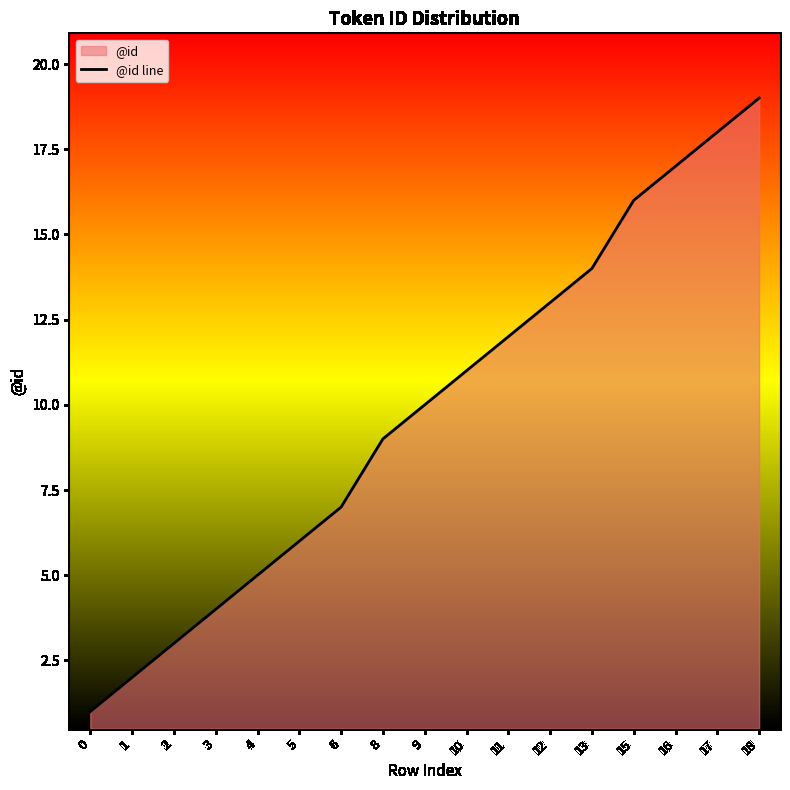

How many data points are less than 10?

8